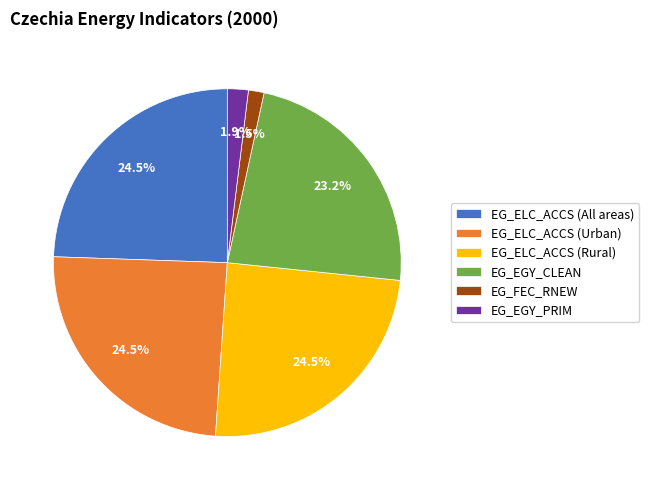

Does any single category account for the majority?

No